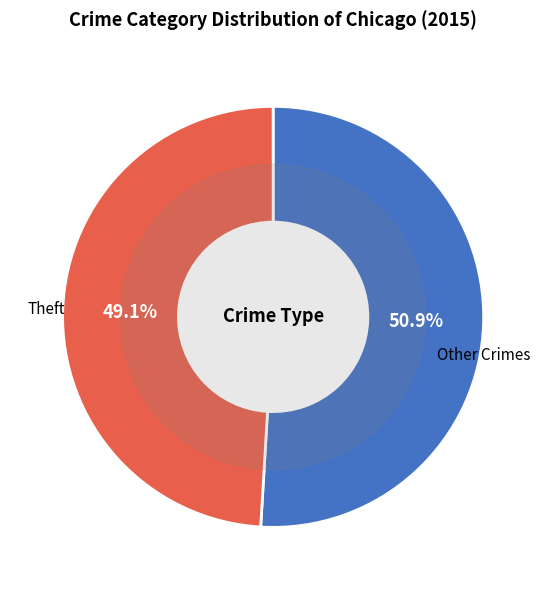

Is the sum of Other Crimes and Theft greater than half?

Yes